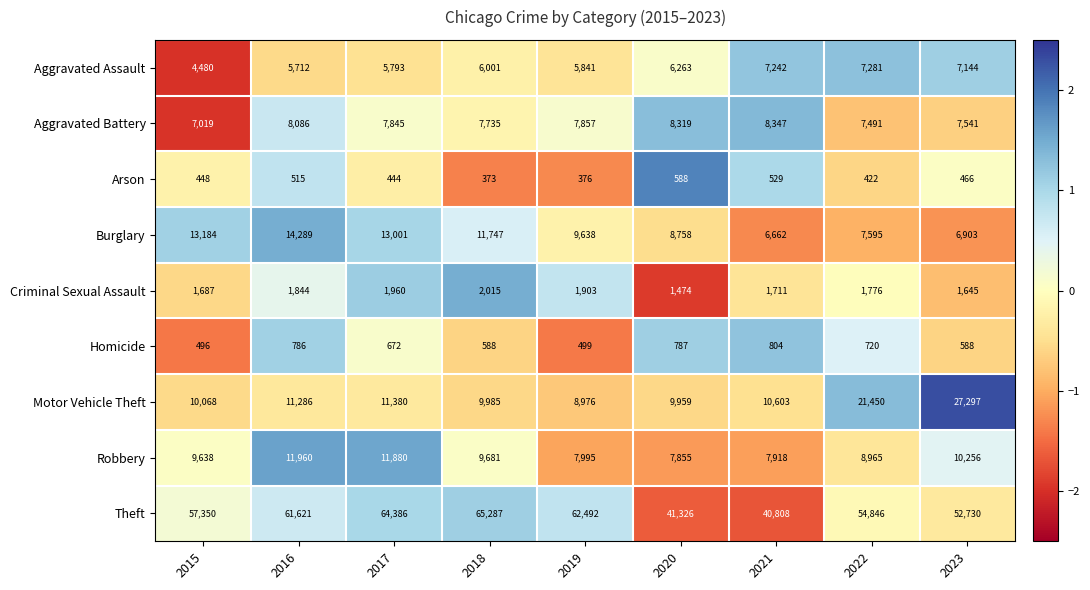

How many series are shown in this chart?

9